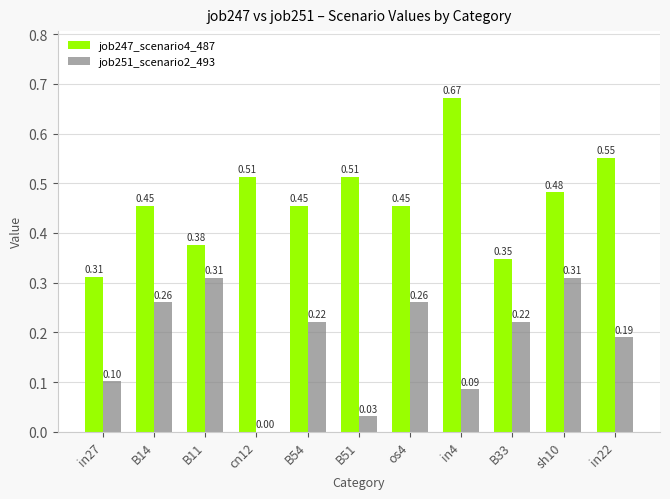

Which series changed the most between in27 and B51?

job247_scenario4_487